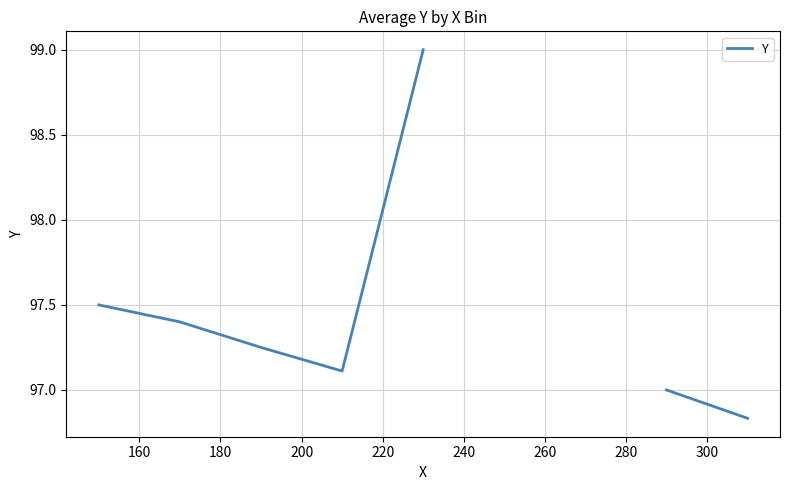

How many interior local valleys (lower than both neighbors) does the data have?

1